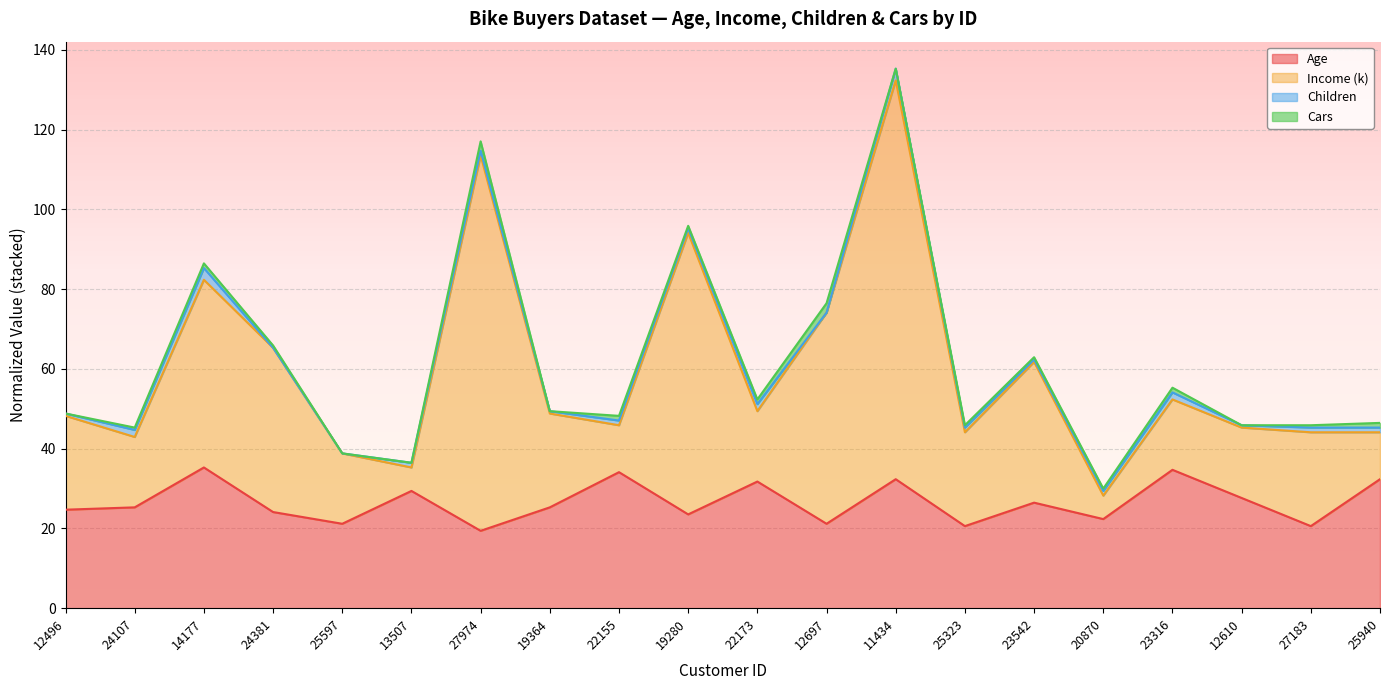

Where is the first local maximum for Income (k)?

14177